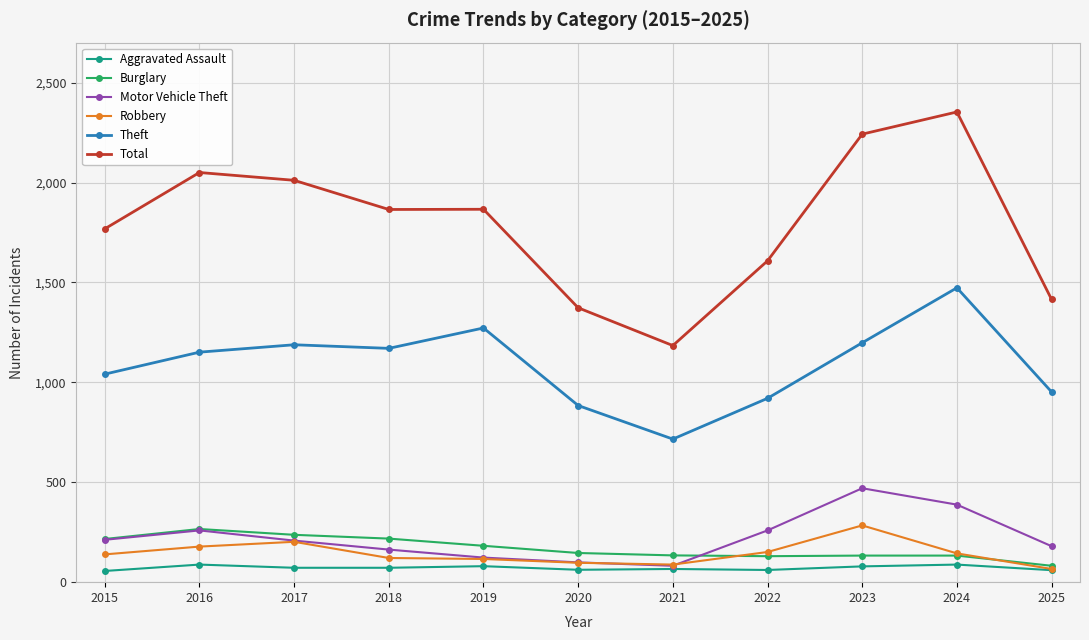

The value of Total at 2024 is 1067. True or false?

False